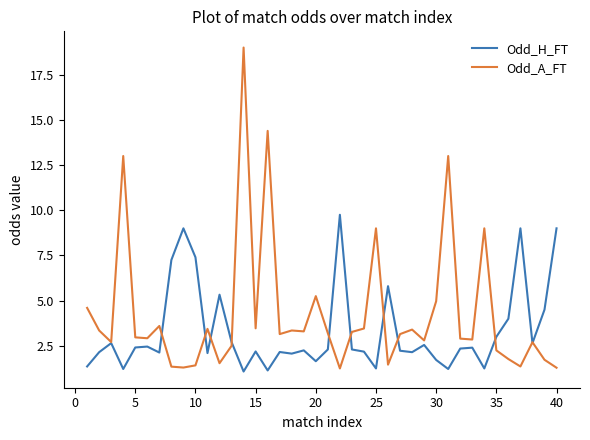

Which series has the widest spread of values?

Odd_A_FT